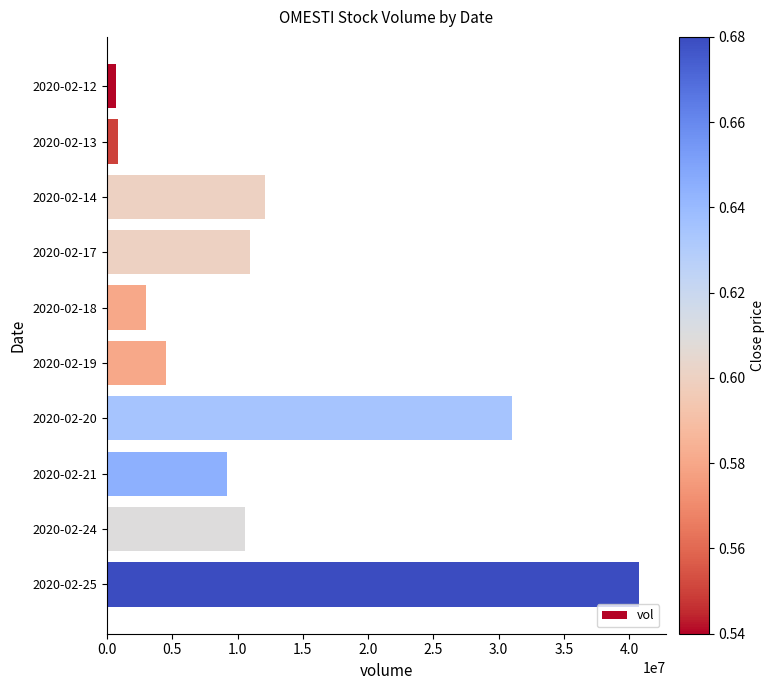

What is the value of the 10th bar from the top?

40762500